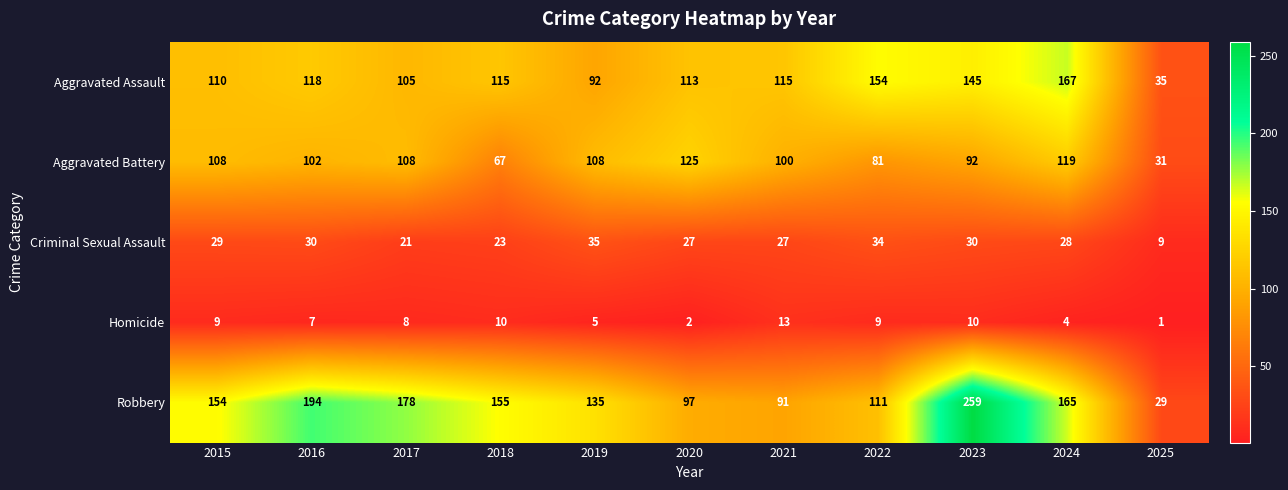

What is the minimum value shown in the chart?

1